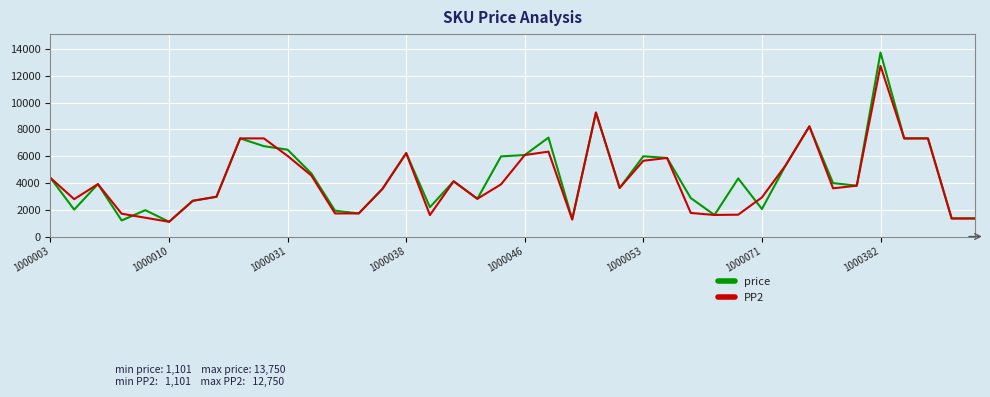

How many values in the price series are below 3990?

20